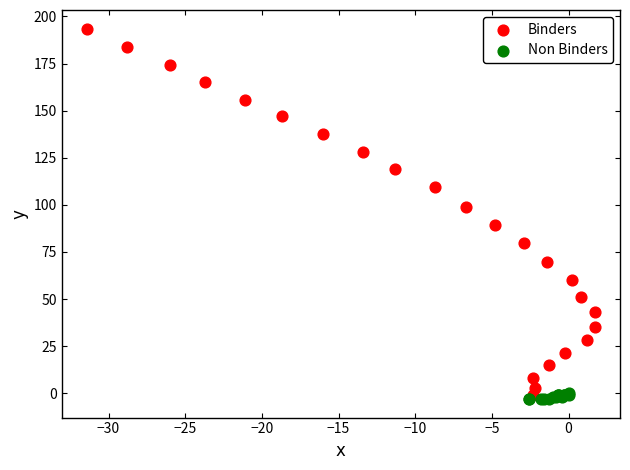

Which series has the largest Y range (max minus min)?

Binders